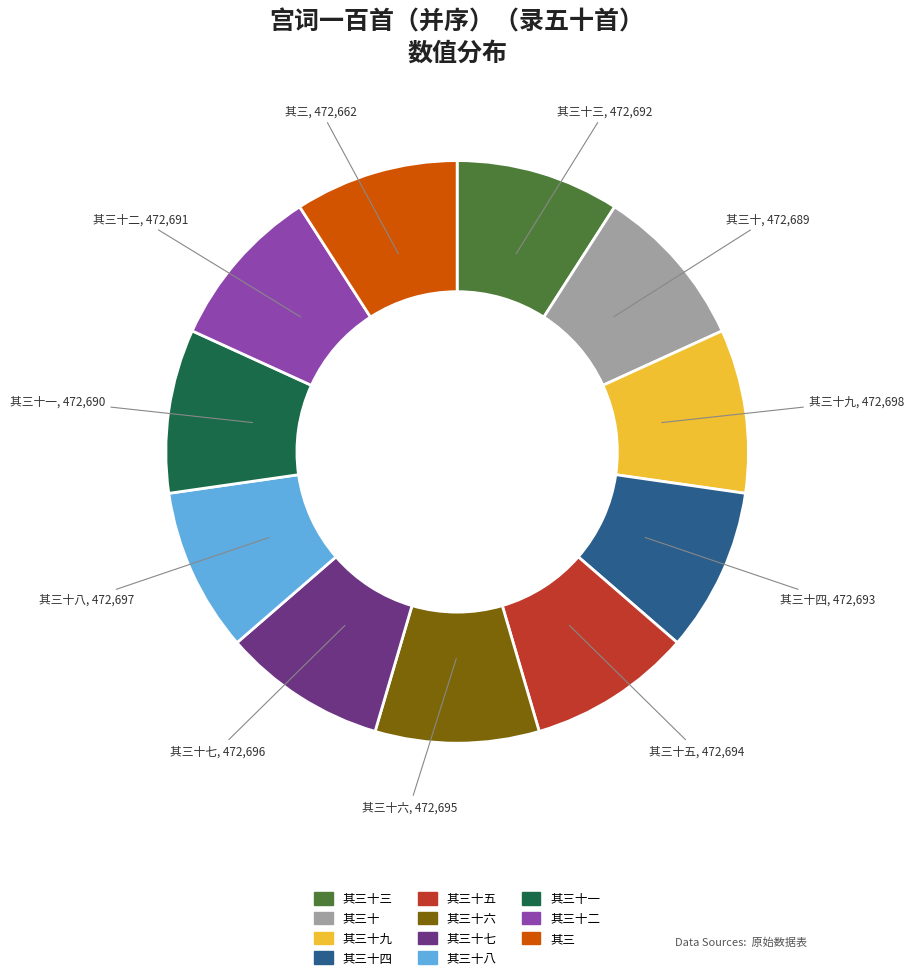

Is there a majority slice in this chart?

No